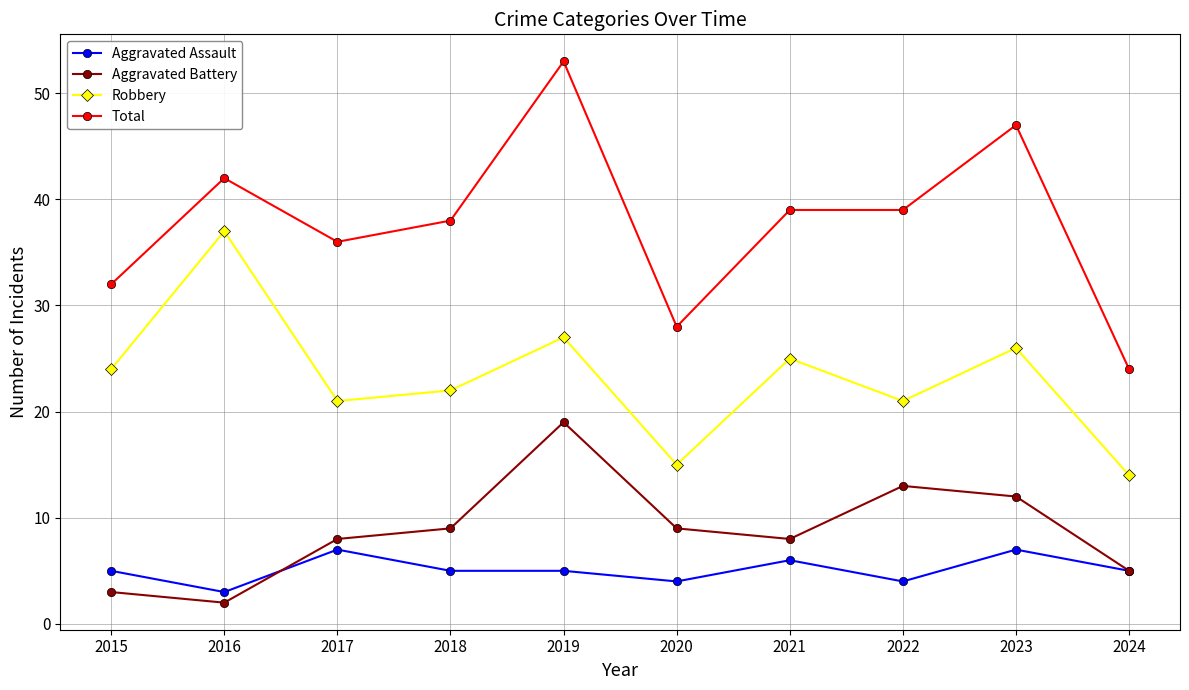

Reading right to left, extract all data points from this chart.

Aggravated Assault: 5	7	4	6	4	5	5	7	3	5
Aggravated Battery: 5	12	13	8	9	19	9	8	2	3
Robbery: 14	26	21	25	15	27	22	21	37	24
Total: 24	47	39	39	28	53	38	36	42	32